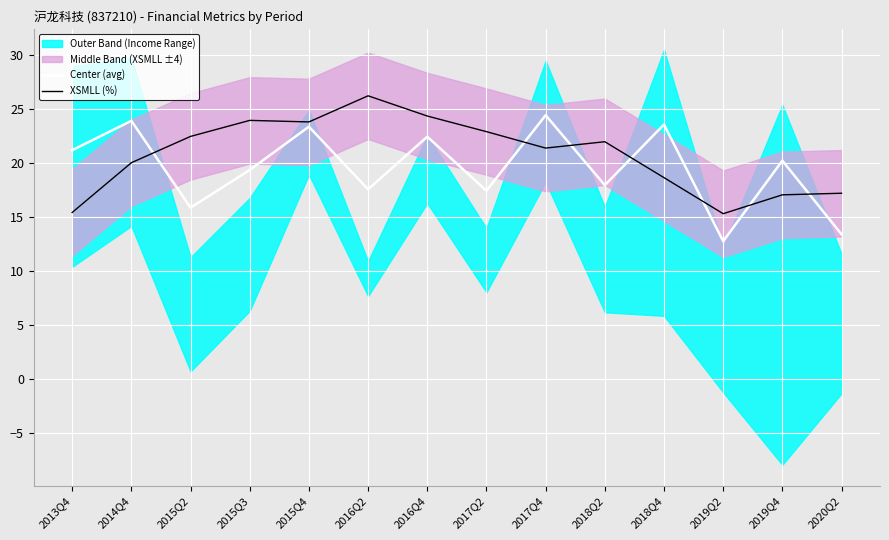

The value of XSMLL (%) at 2018Q4 is 18.6. True or false?

True